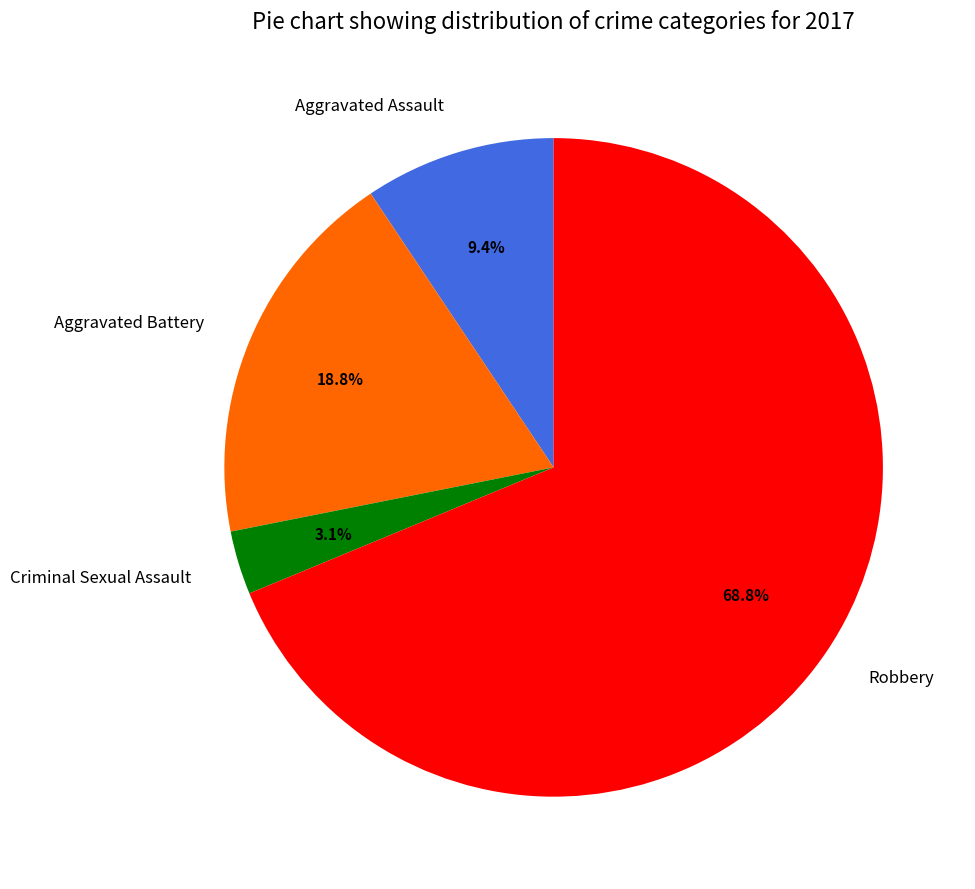

What percentage is the Aggravated Assault slice, to the nearest percent?

9%